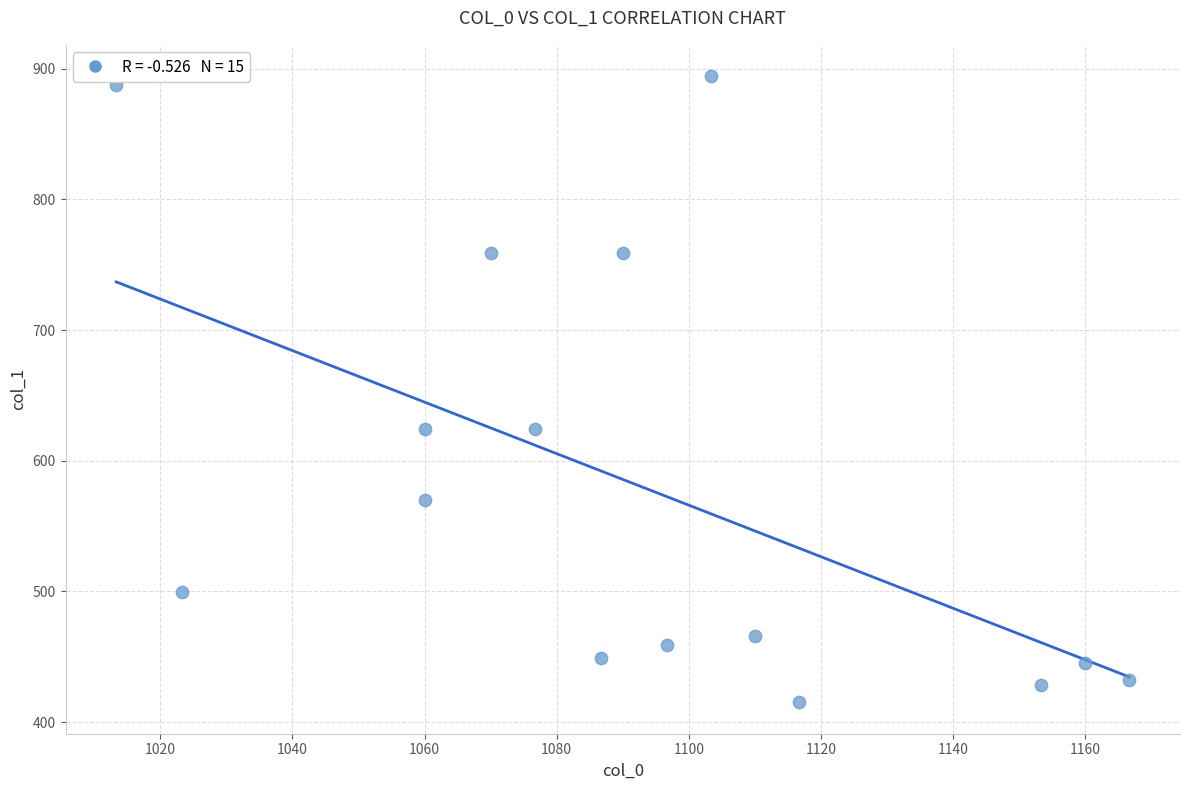

What is the range of X values (max minus min)?

153.3